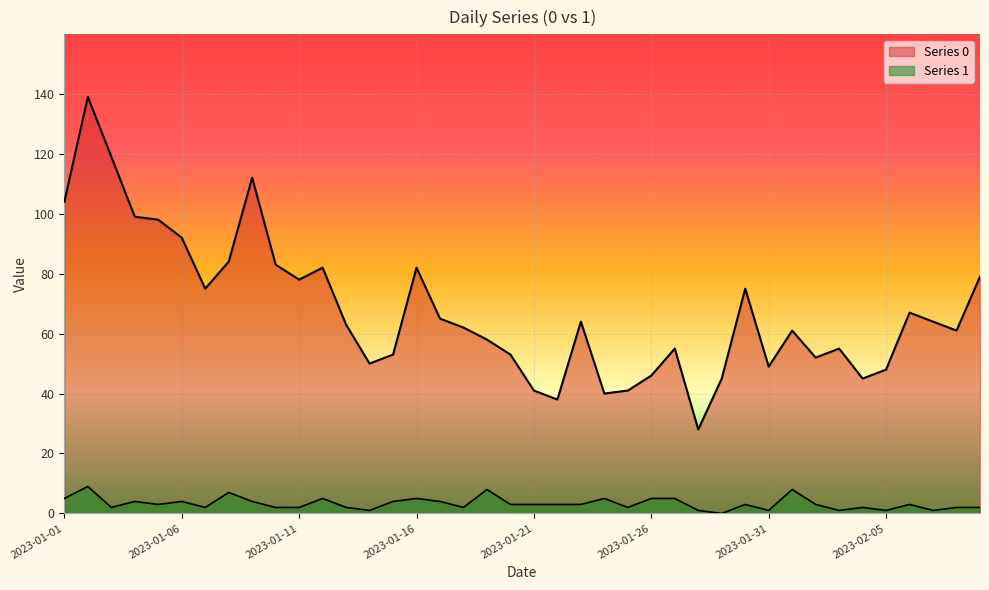

How many lines are shown in the chart?

2